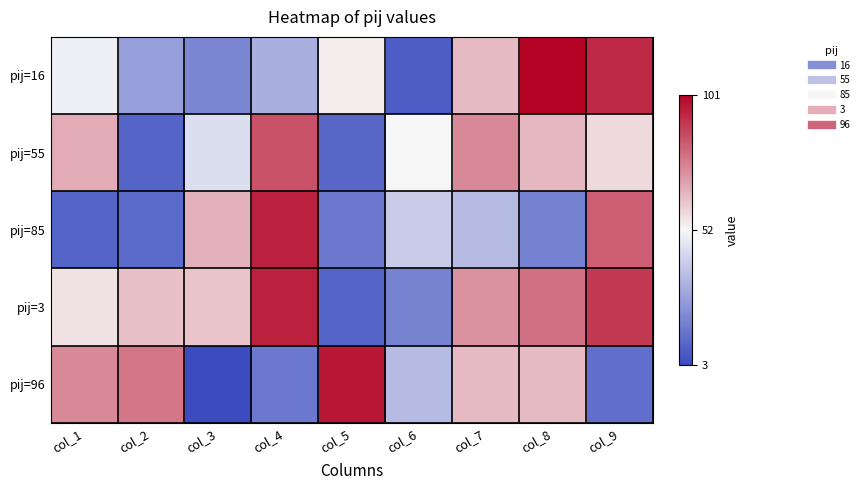

Which series has the largest range (max minus min)?

pij=96